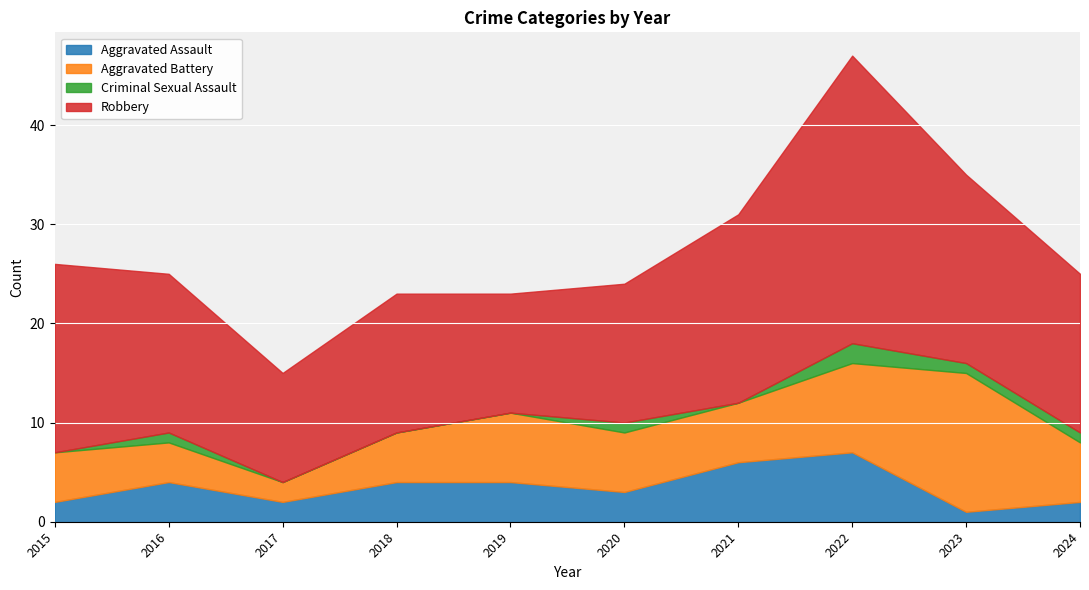

How many lines are shown in the chart?

4